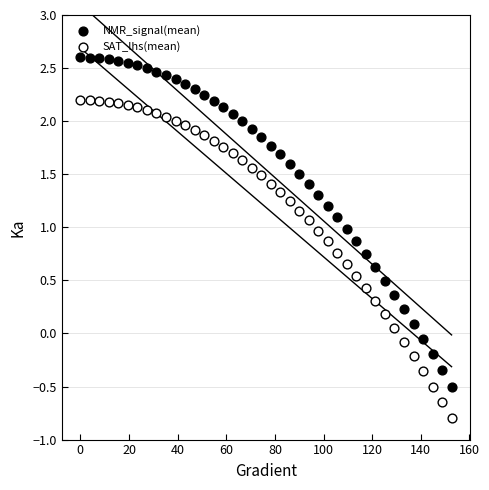

Which series reaches the minimum Y coordinate?

SAT_lhs(mean)